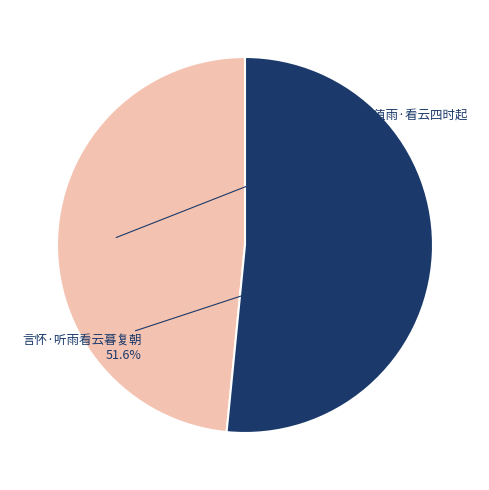

Does any single category account for the majority?

Yes